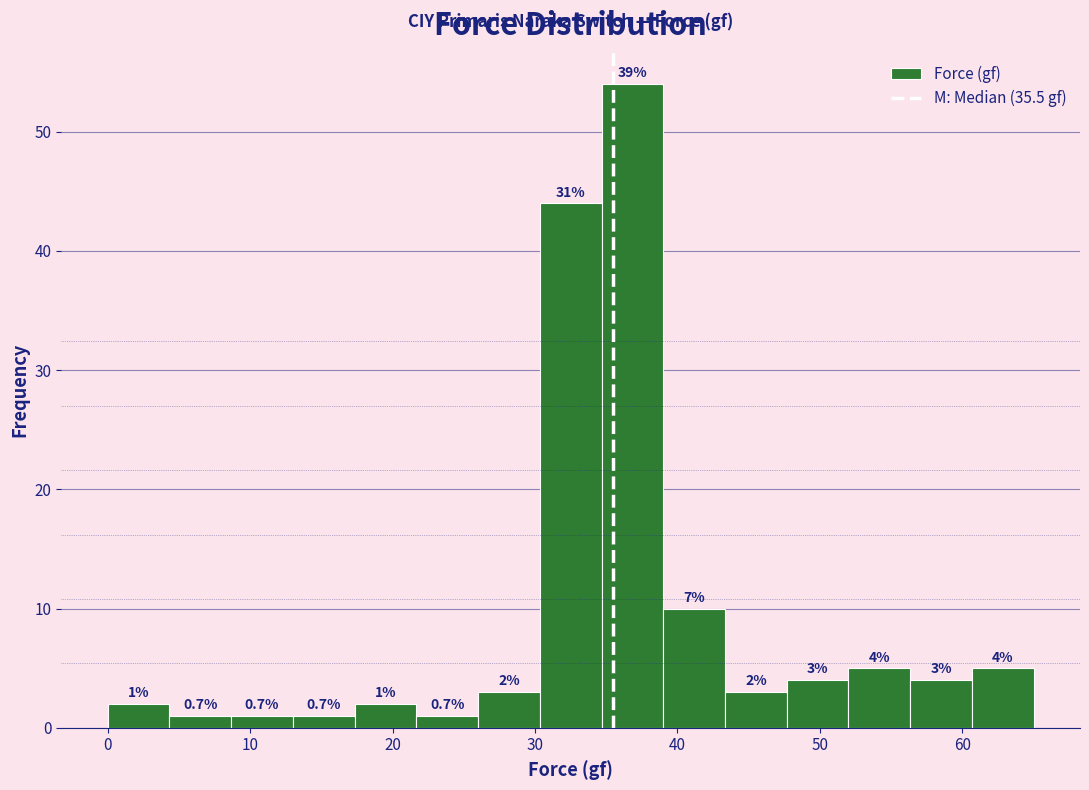

Which range on the x-axis has the tallest bar?

35 to 39